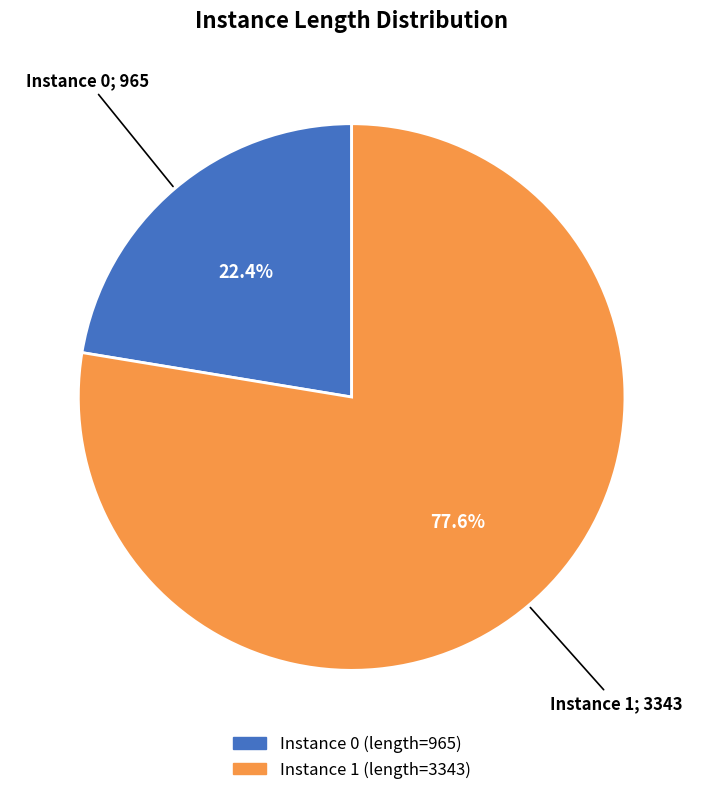

Is there any slice that represents more than half of the pie?

Yes